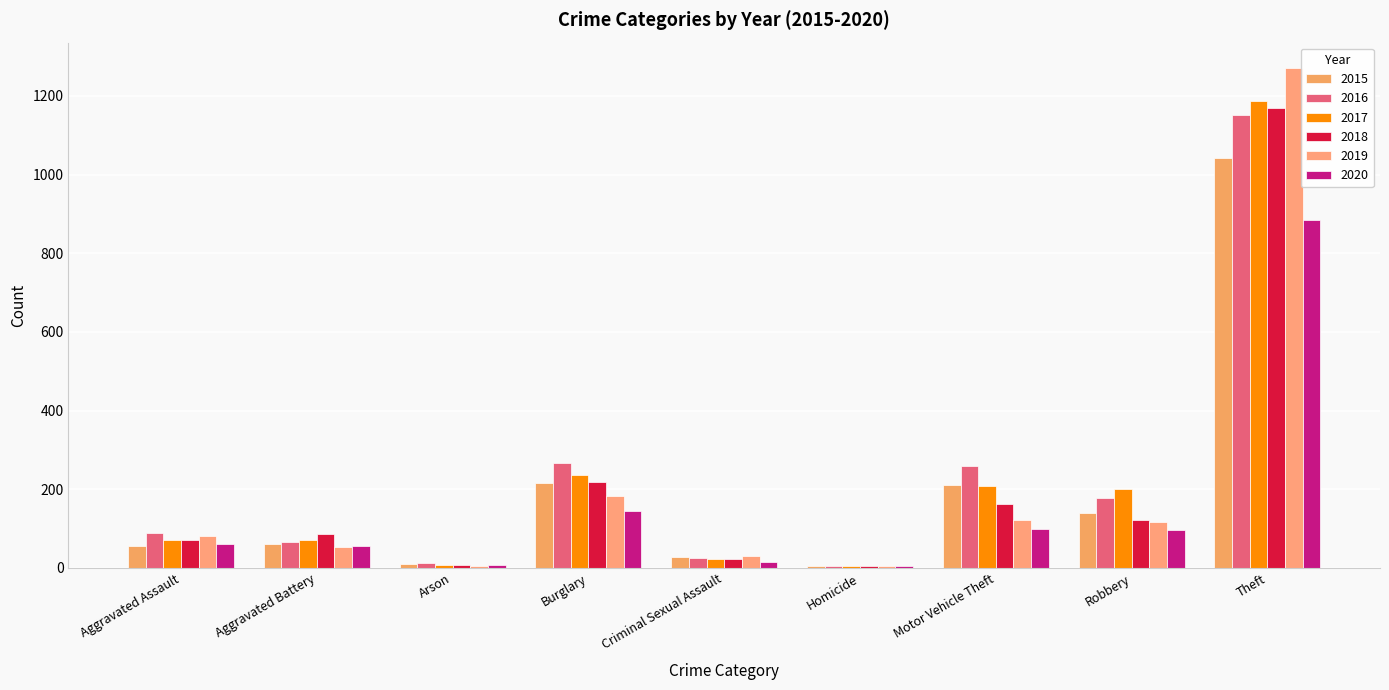

What are all the series names shown in the legend?

2015, 2016, 2017, 2018, 2019, 2020